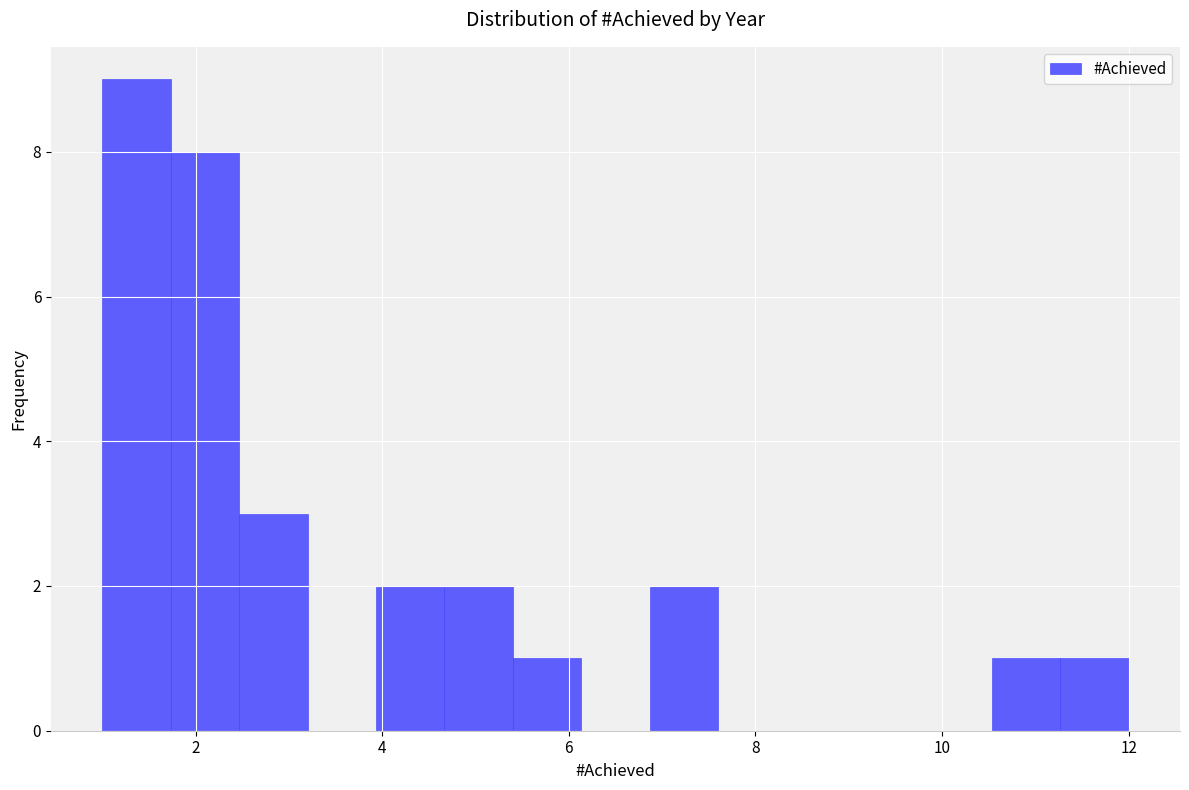

Around what value on the x-axis is the tallest bar? Give the approximate position of its centre, as read against the axis.

1.4